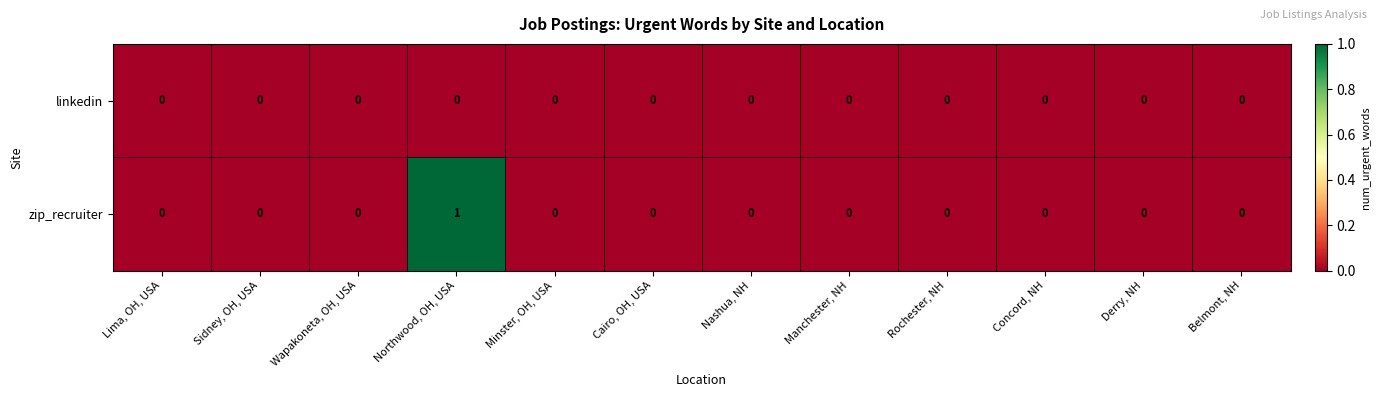

Which series has the largest total across all categories?

zip_recruiter